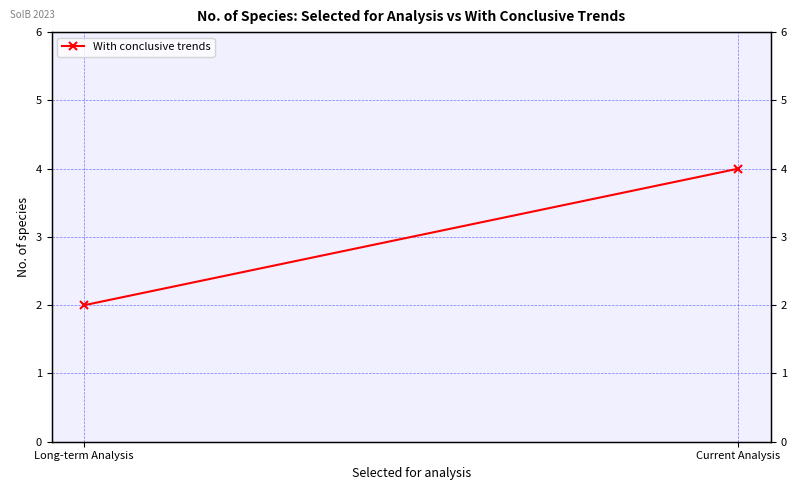

List the labels in order of value, smallest first.

Long-term Analysis, Current Analysis